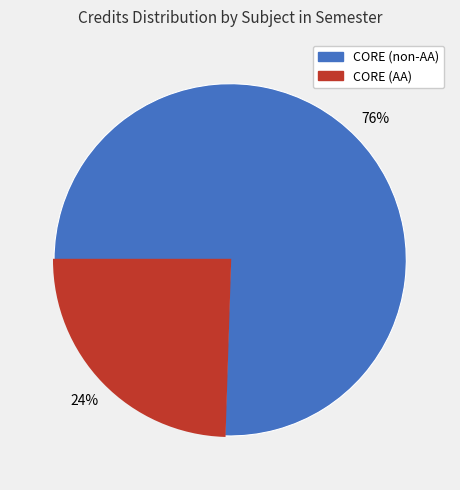

Is there any slice that represents more than half of the pie?

Yes